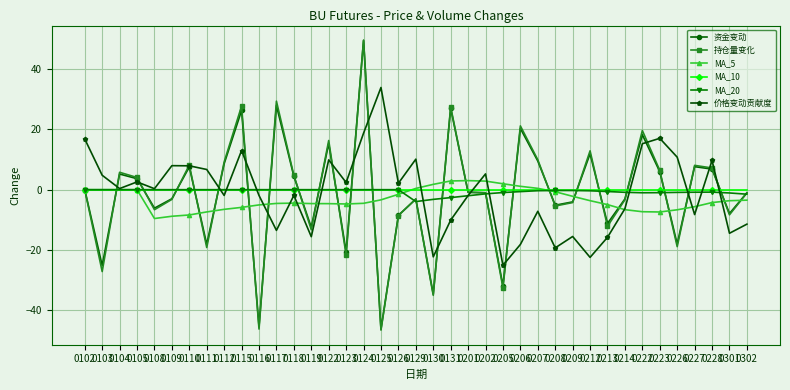

What is the maximum value for 资金变动?

49.5